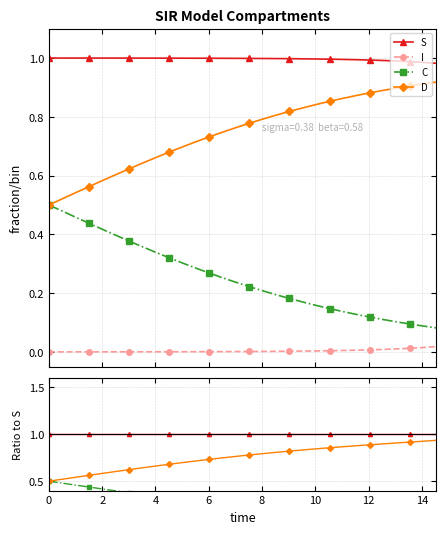

True or false: S and C intersect in this chart.

False